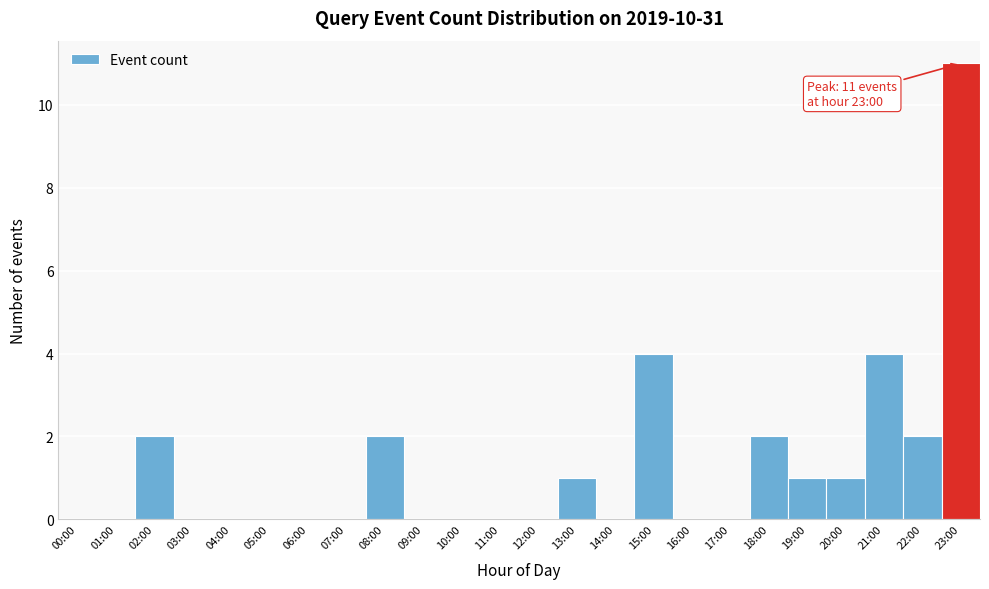

Reading right to left, list all the values displayed in this chart.

23:00=11	22:00=2	21:00=4	20:00=1	19:00=1	18:00=2	17:00=0	16:00=0	15:00=4	14:00=0	13:00=1	12:00=0	11:00=0	10:00=0	09:00=0	08:00=2	07:00=0	06:00=0	05:00=0	04:00=0	03:00=0	02:00=2	01:00=0	00:00=0